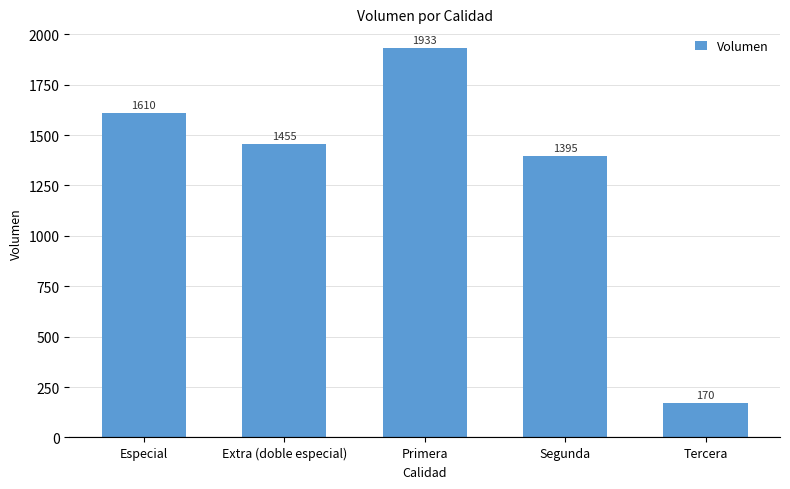

What is the average value?

1313